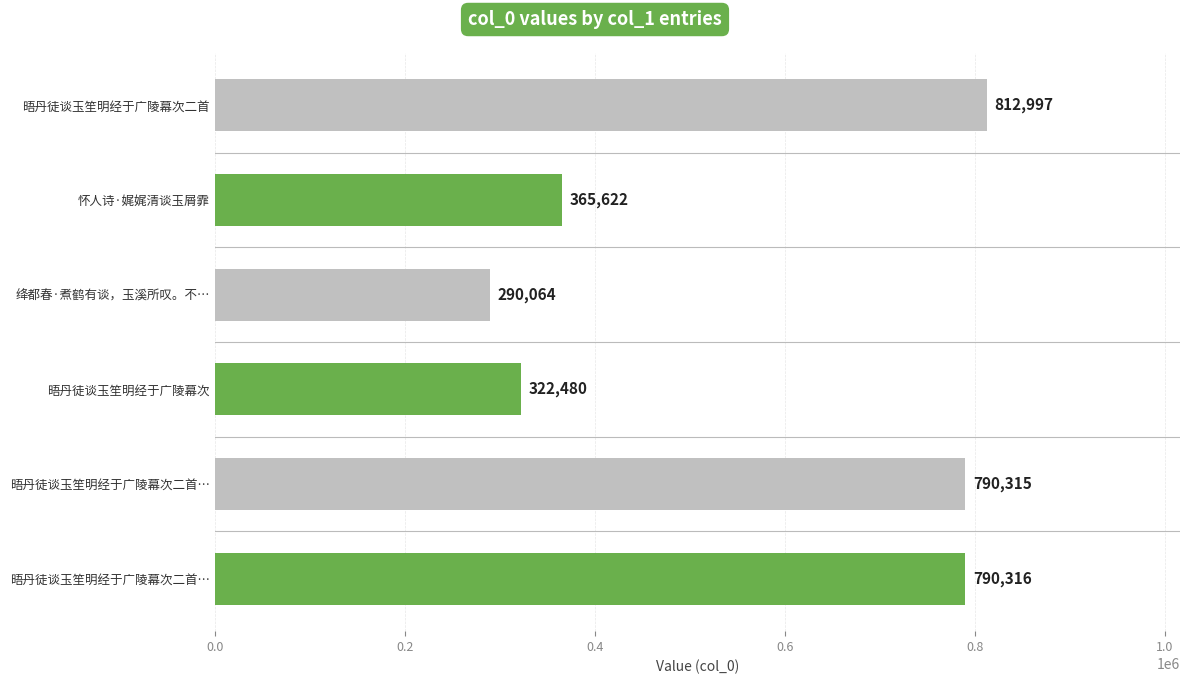

How many values are below 790315?

3